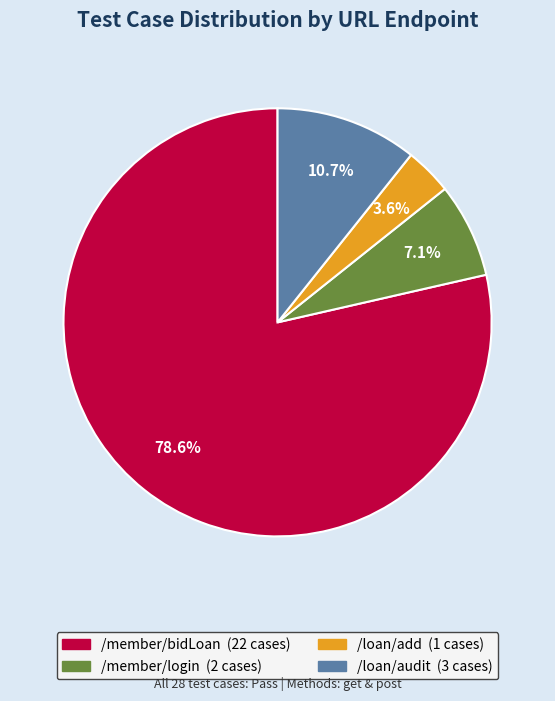

True or false: /member/bidLoan accounts for 66% of the total.

False